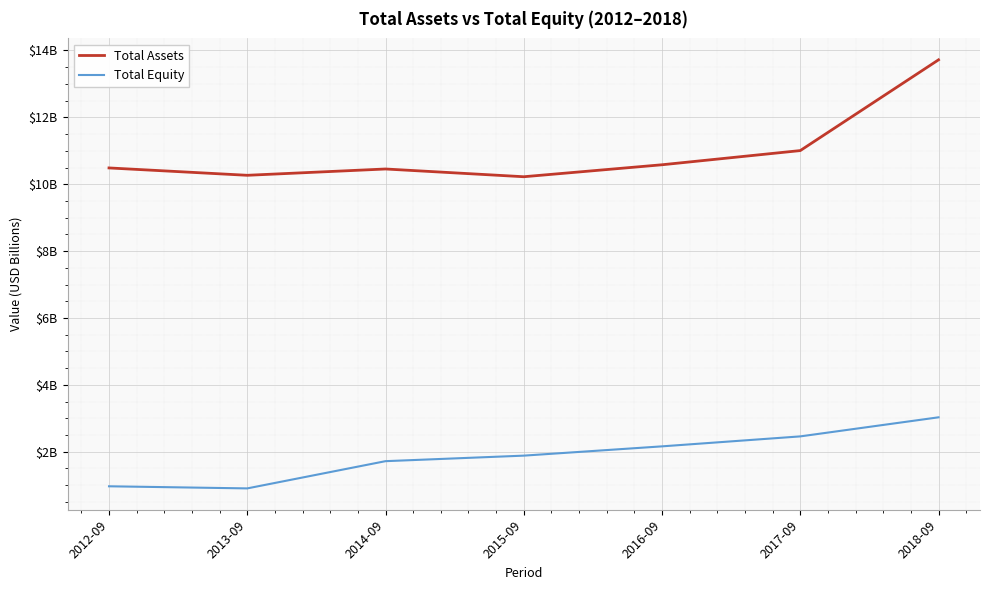

What are all the series names shown in the legend?

Total Assets, Total Equity